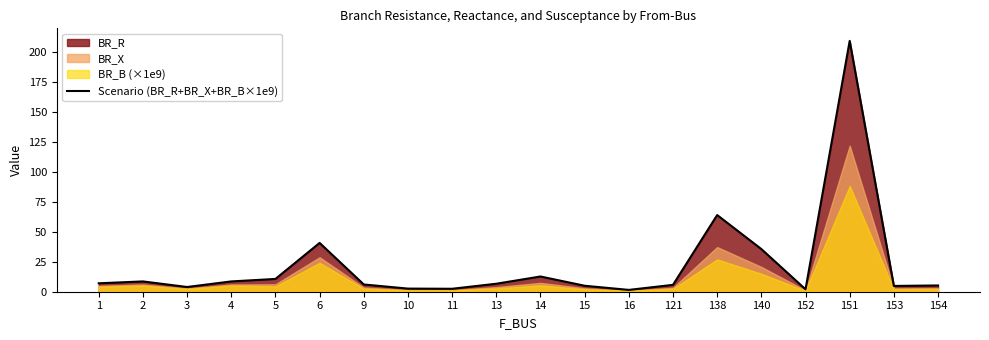

Which category has the highest value across all series?

151